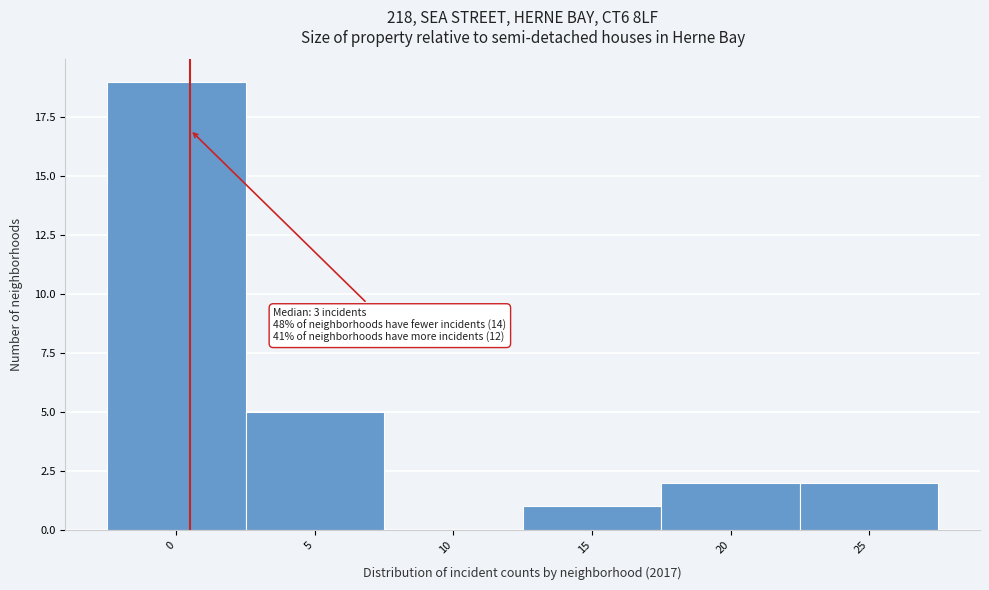

Reading left to right, transcribe all the data shown in this chart.

0=19	5=5	10=0	15=1	20=2	25=2